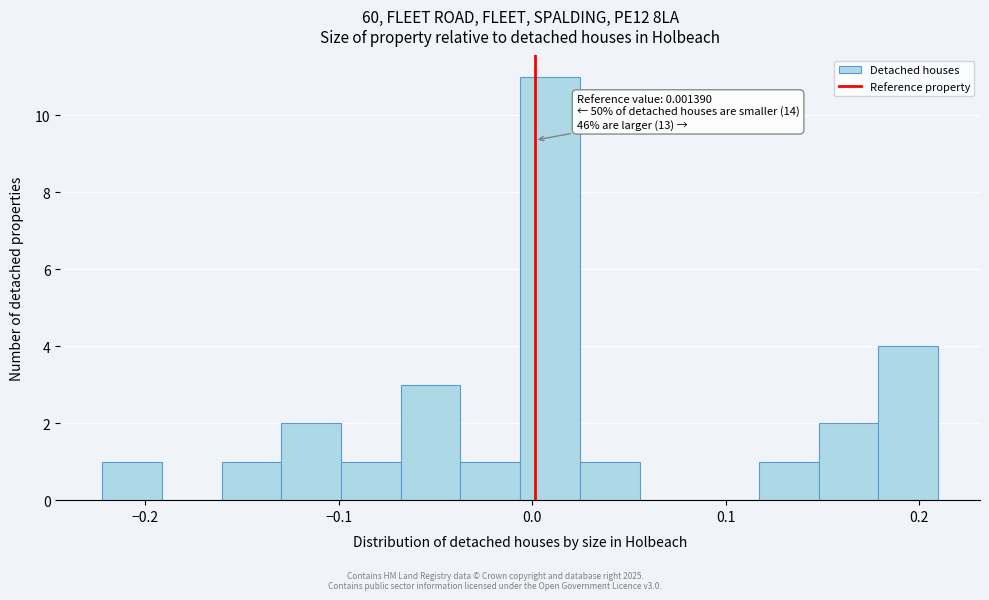

Read against the x-axis, roughly where is the centre of the tallest bar?

0.01